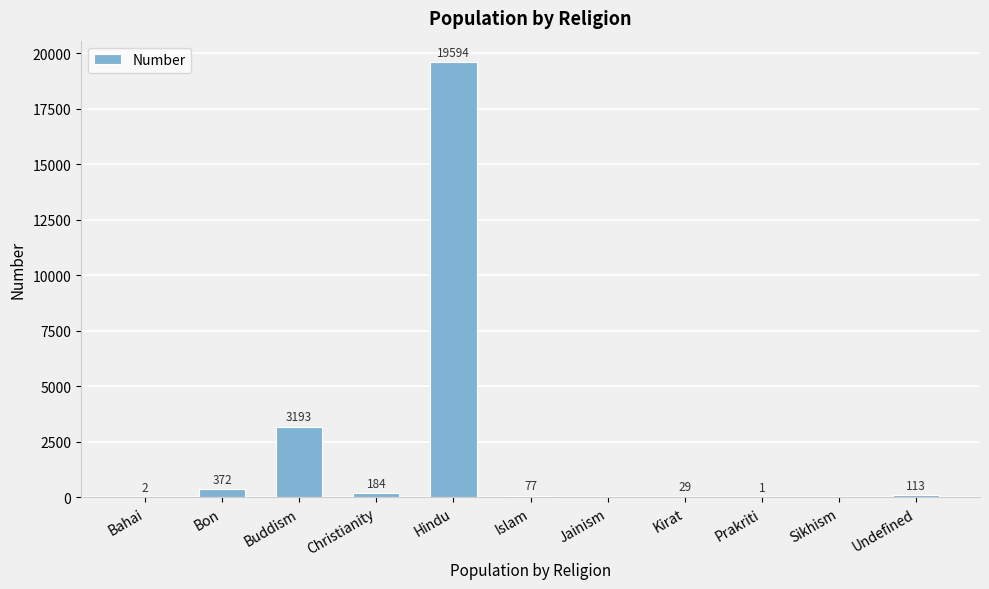

What is the average value?

2142